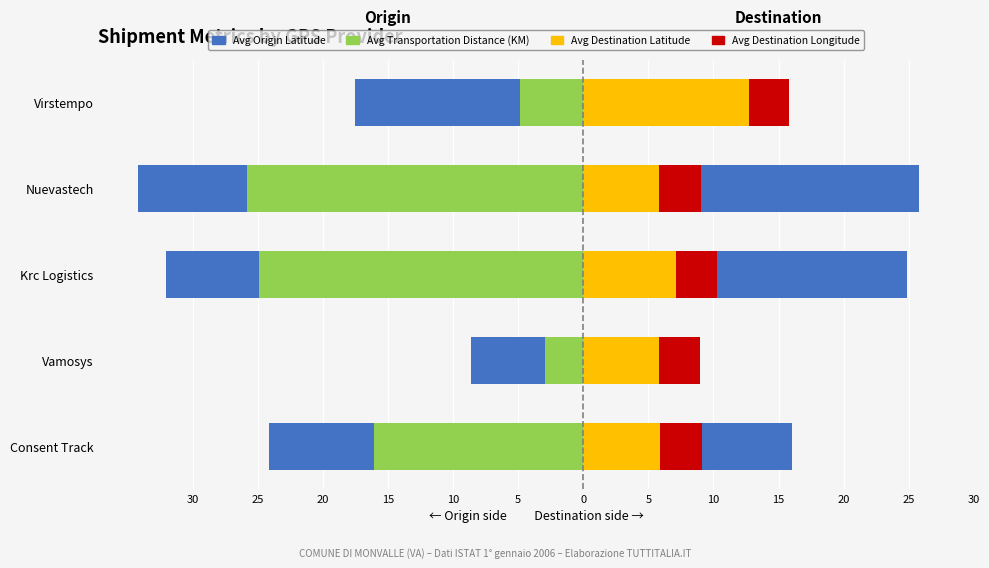

The Avg Origin Latitude series shows -17.5 at Virstempo. True or false?

True